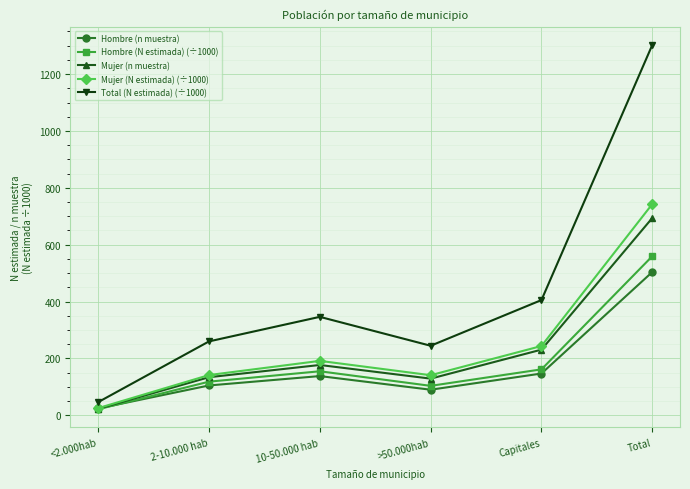

How many interior local valleys does the Mujer (N estimada) (÷1000) series have?

1